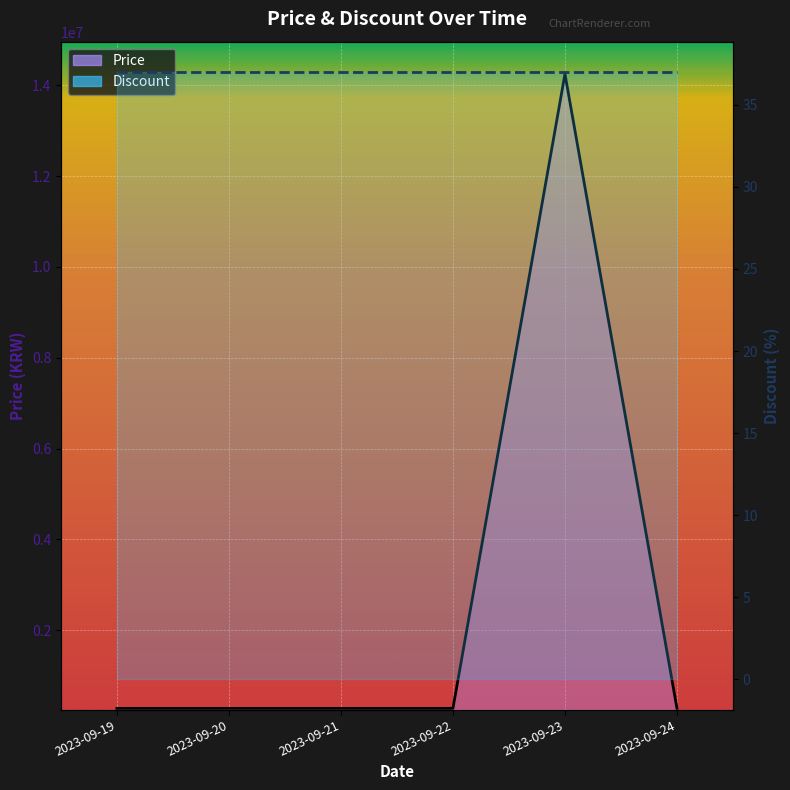

Where is Discount nearest to the value 37?

2023-09-19